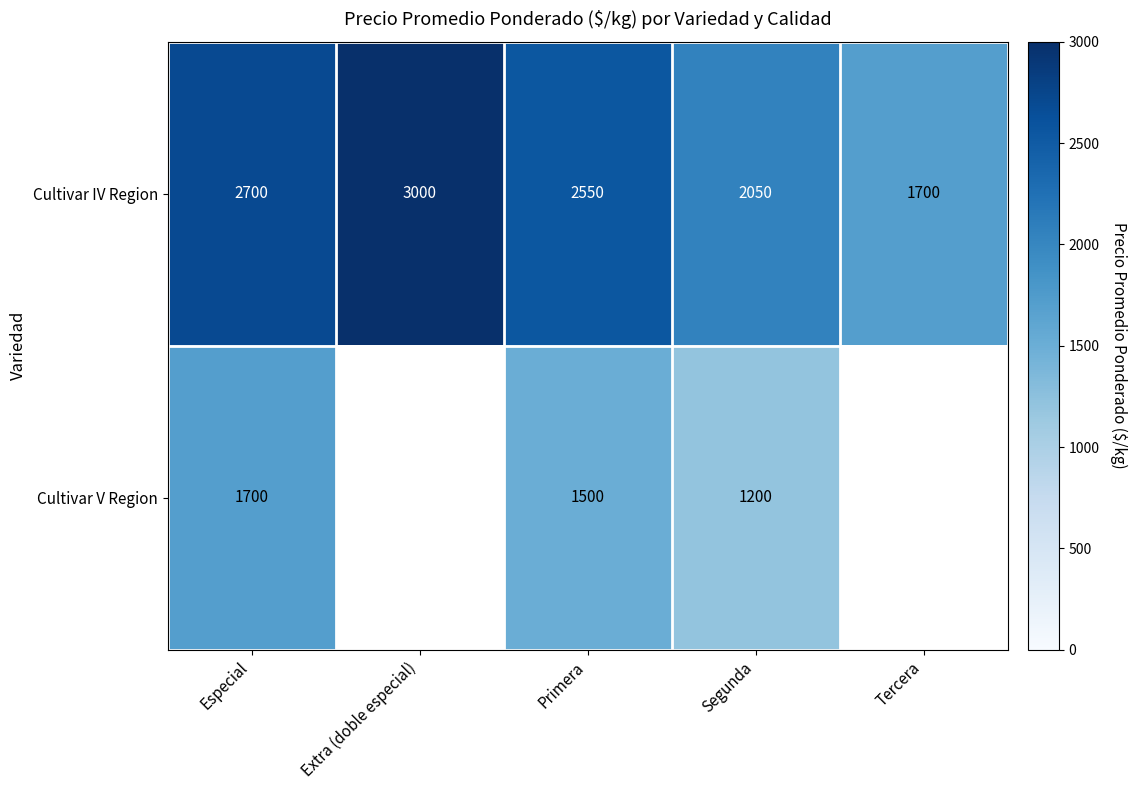

Is the value of Cultivar V Region at Primera greater than the value of Cultivar IV Region at Segunda?

No